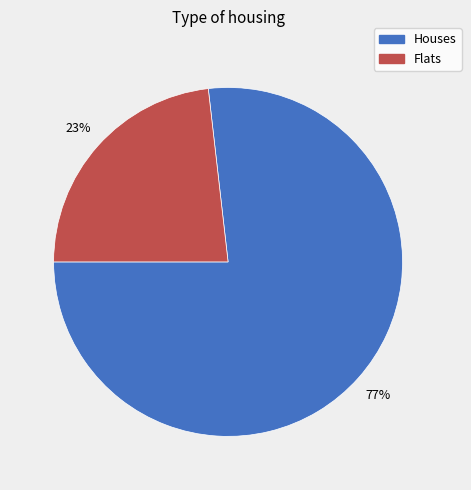

Is there any slice that represents more than half of the pie?

Yes